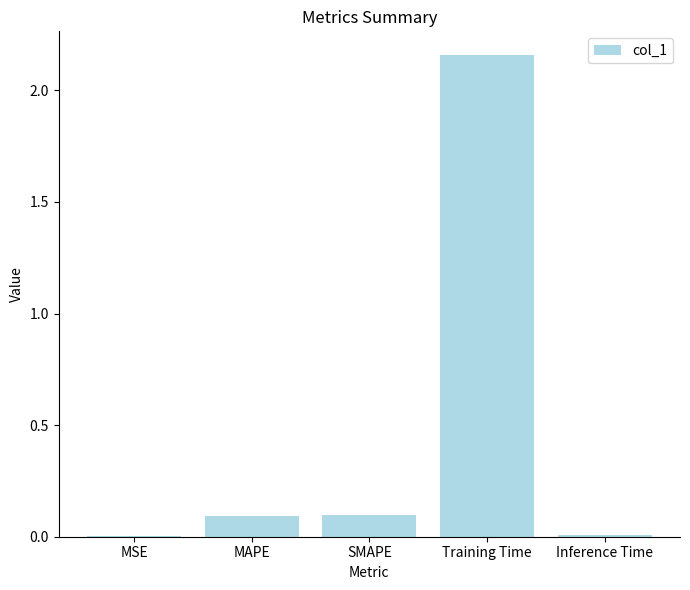

At which category does the chart reach its peak across all series?

Training Time